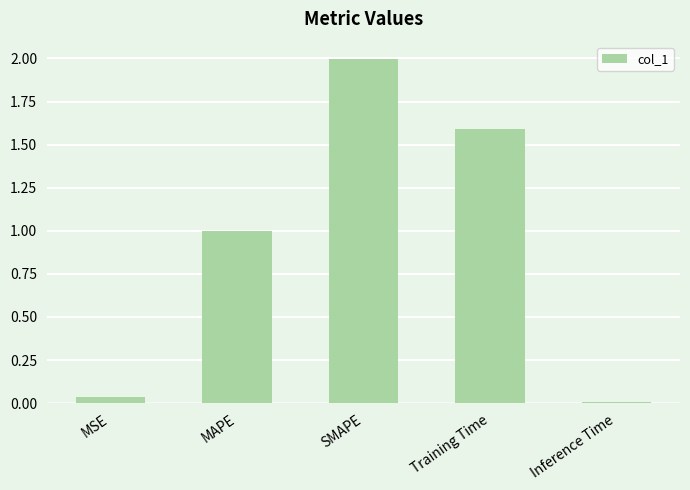

Which label corresponds to the largest value in the chart?

SMAPE